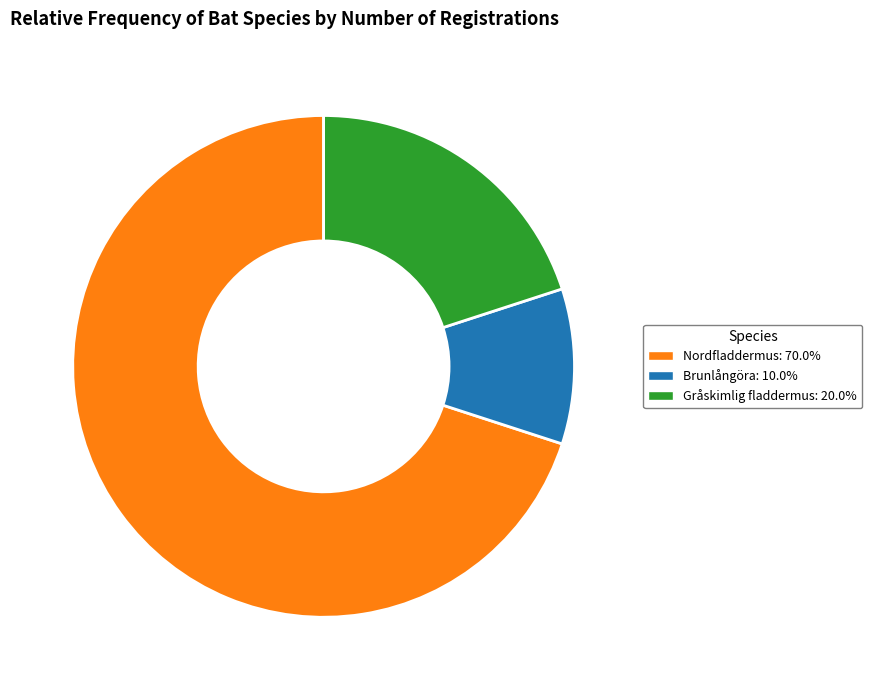

Rank the categories by value from lowest to highest.

Brunlångöra, Gråskimlig fladdermus, Nordfladdermus